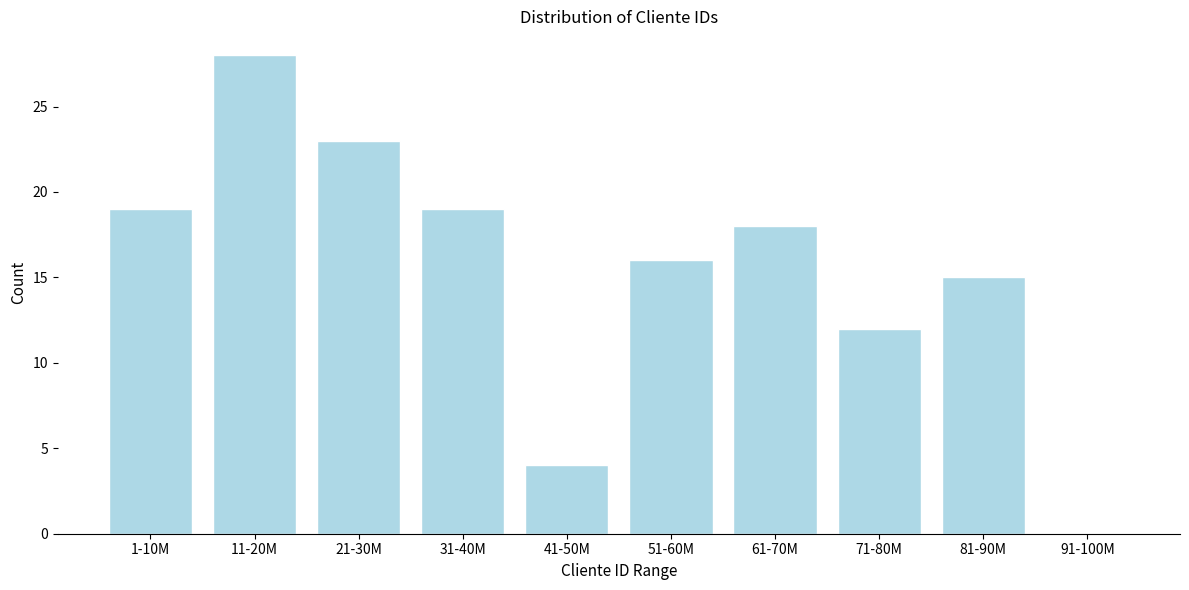

Reading left to right, what are all the values shown in this chart?

1-10M=19	11-20M=28	21-30M=23	31-40M=19	41-50M=4	51-60M=16	61-70M=18	71-80M=12	81-90M=15	91-100M=0